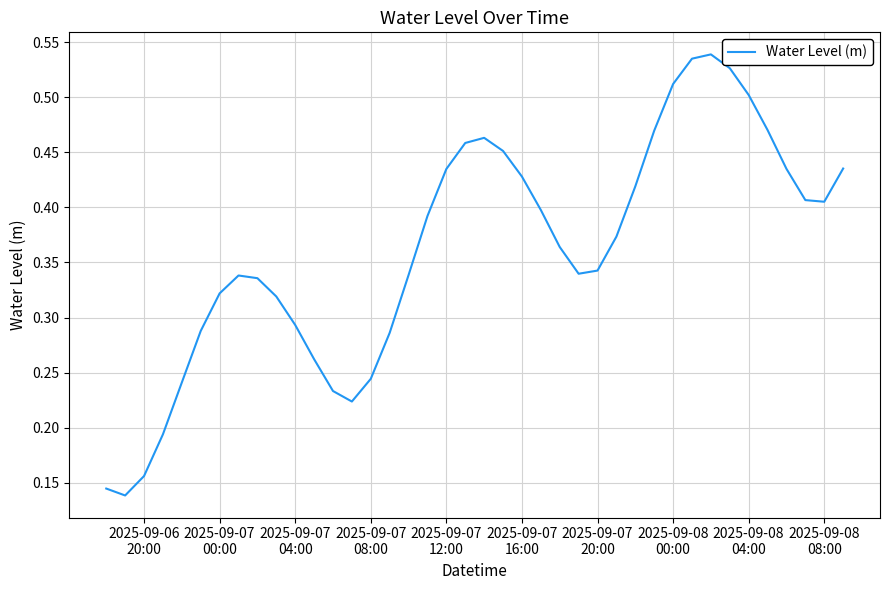

Does the chart have visible grid lines?

Yes